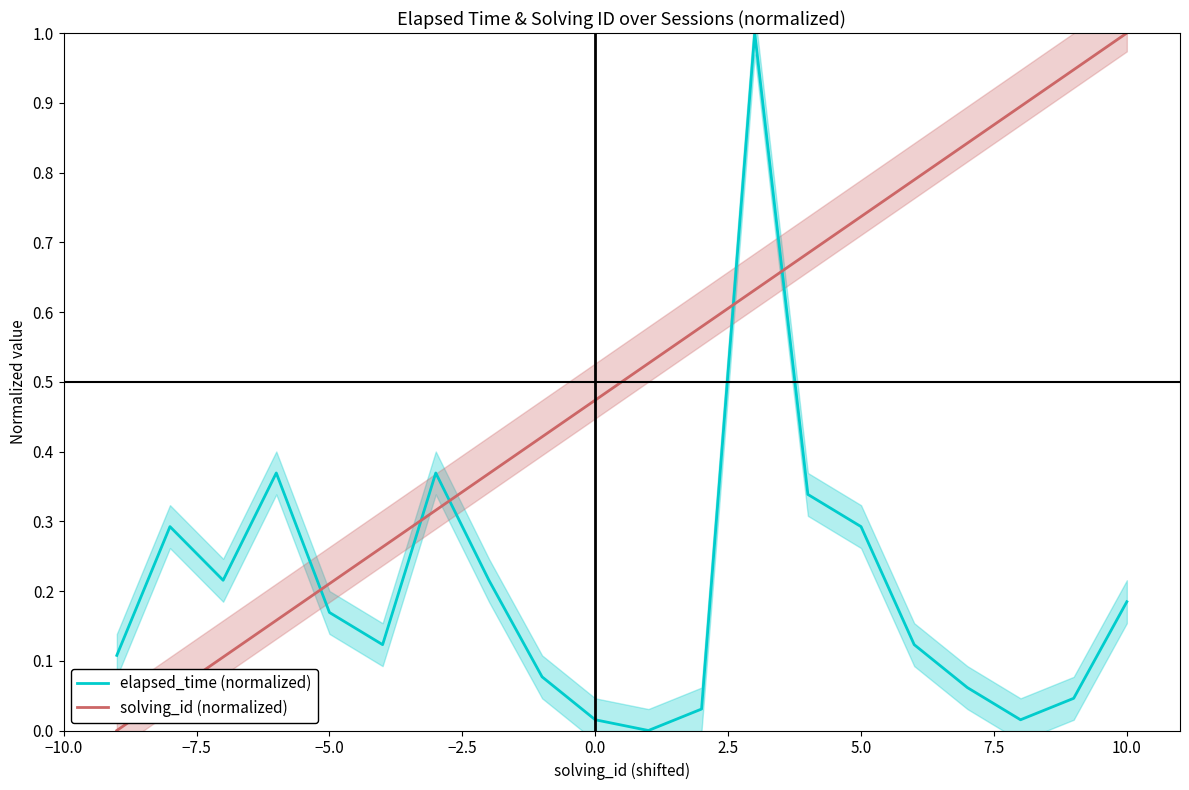

What is the average value of the elapsed_time (normalized) series?

0.2